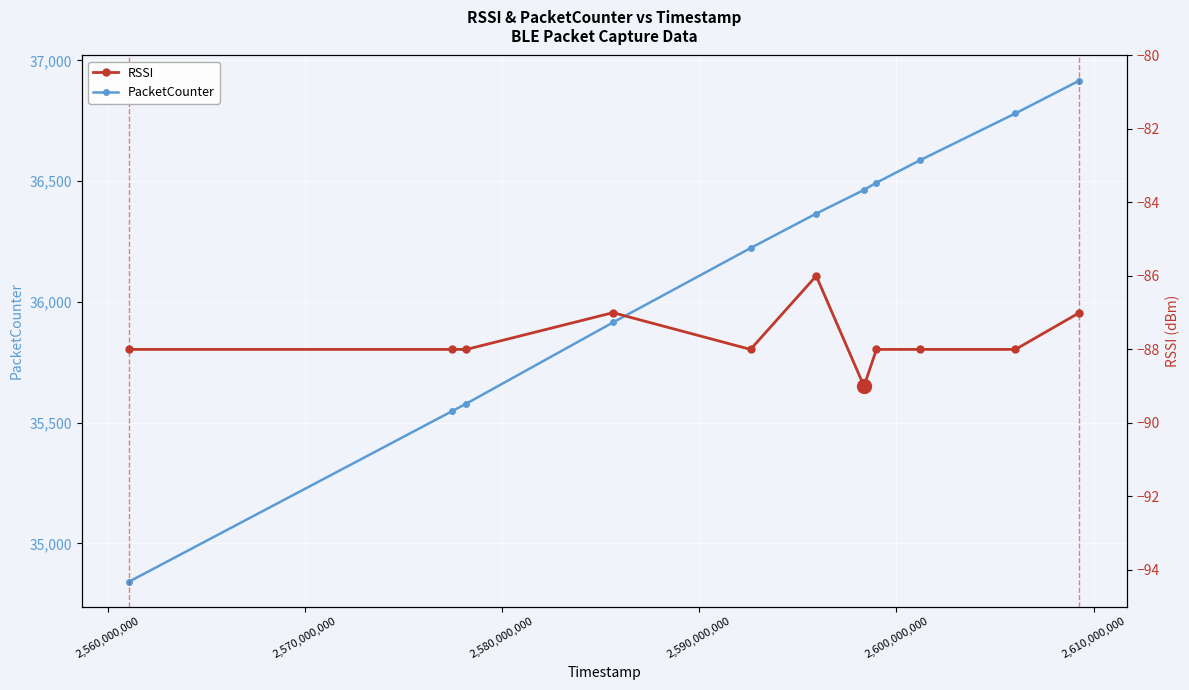

True or false: RSSI and PacketCounter intersect in this chart.

False